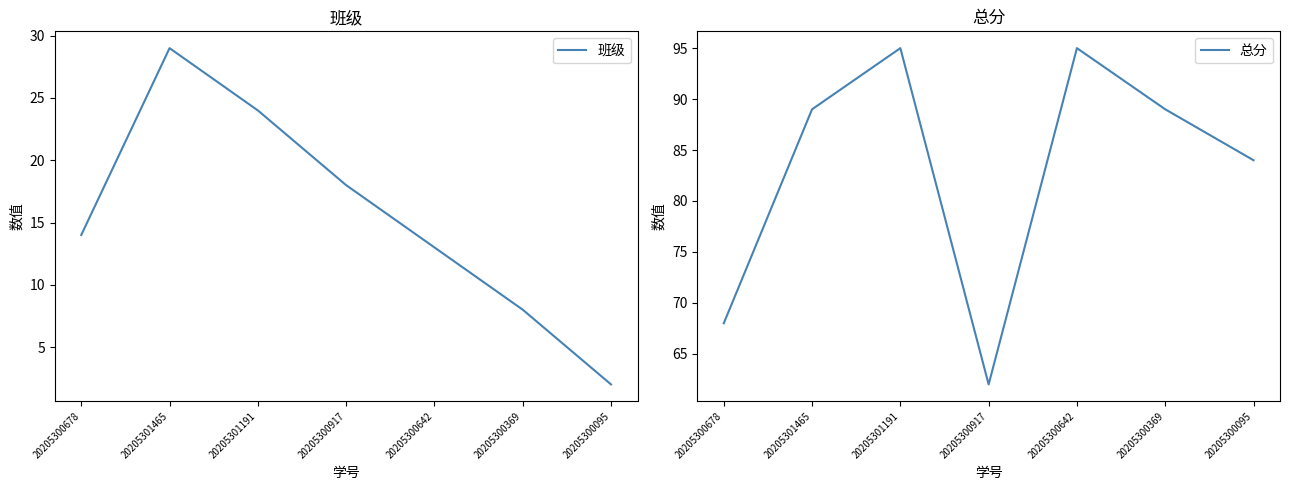

What position from the right is 20205300917?

4